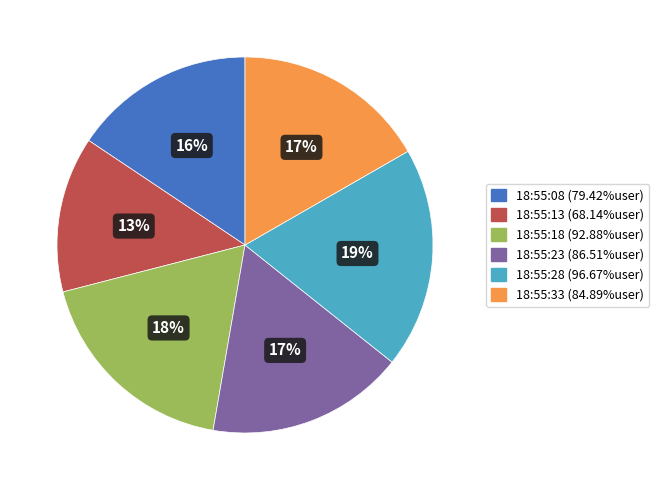

What is the ratio of the value at 18:55:23 to the value at 18:55:08?

1.1